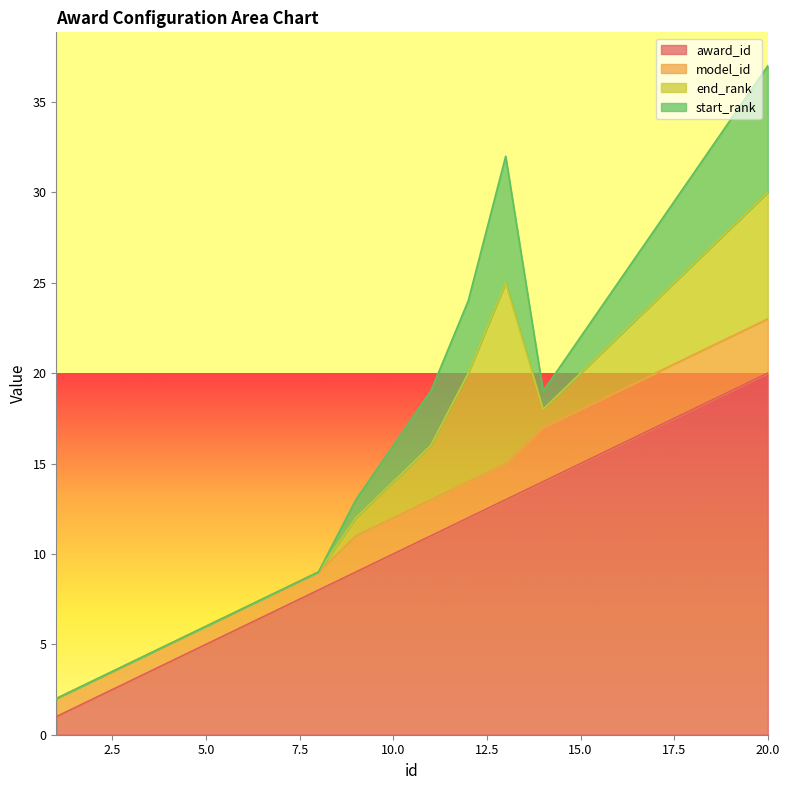

Does the chart display data point markers on the line(s)?

No